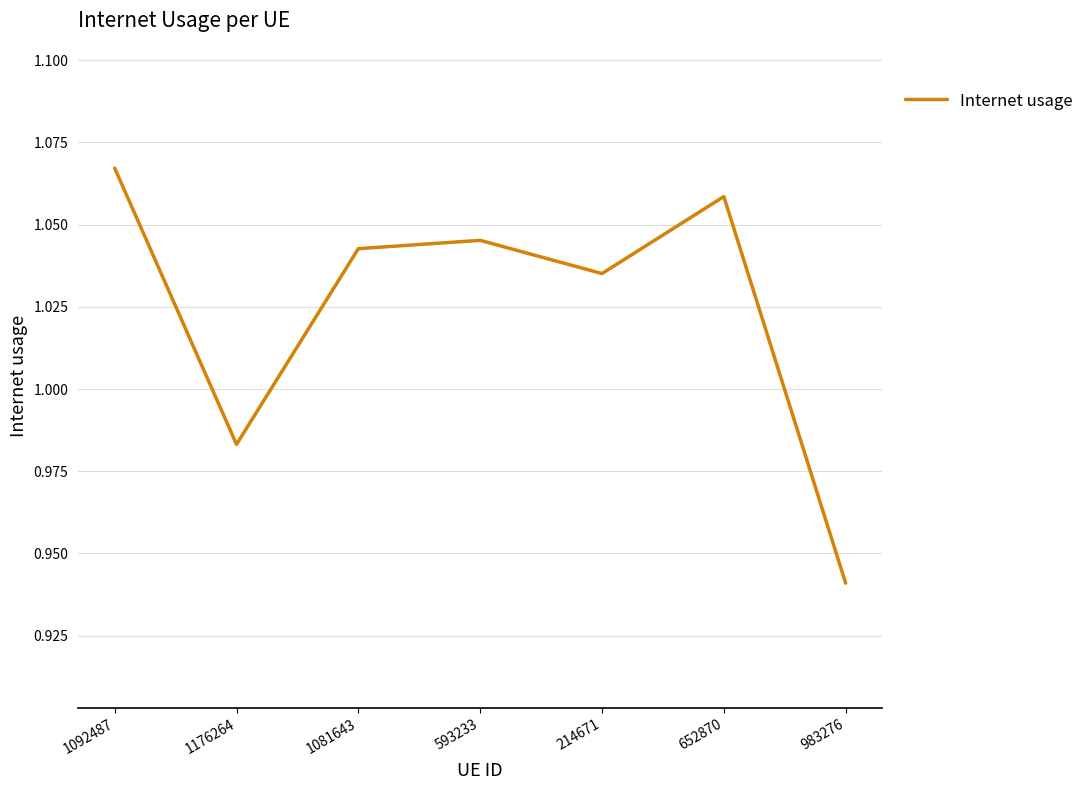

What is the sum of all values?

7.2